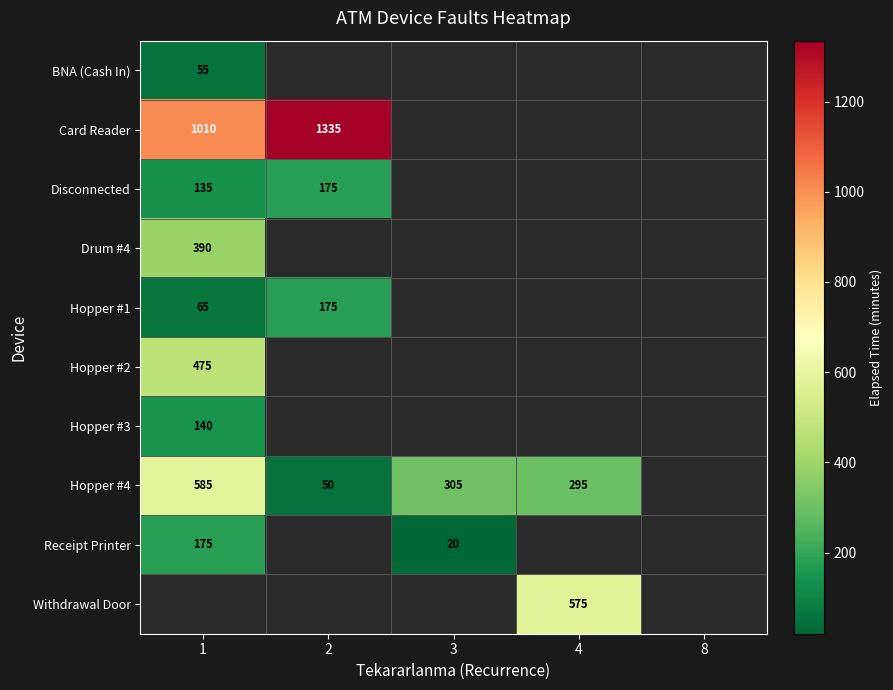

At how many categories does at least one series exceed 727?

2